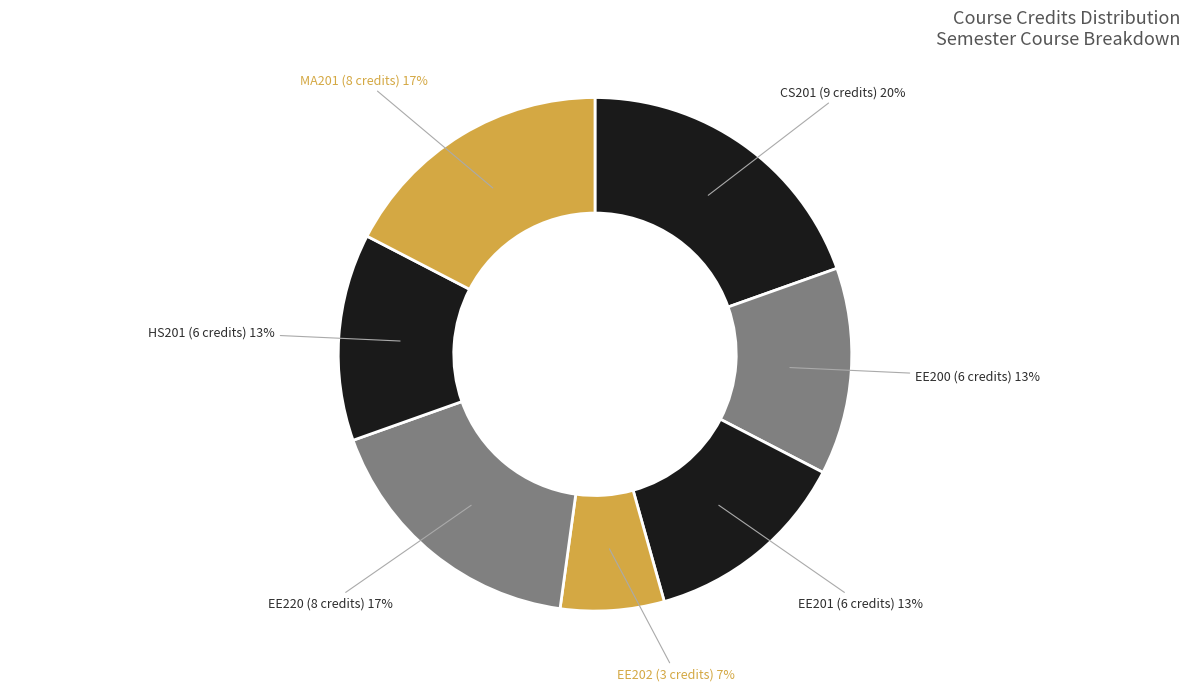

How many segments does this pie chart have?

7